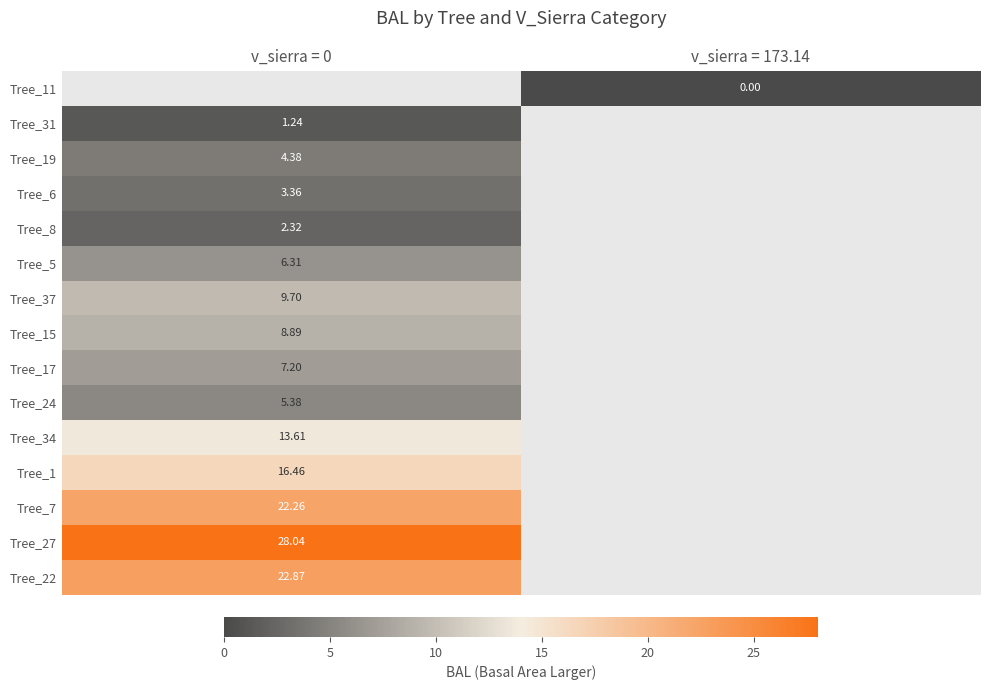

The value of Tree_8 at v_sierra = 0 is 0.8. True or false?

False